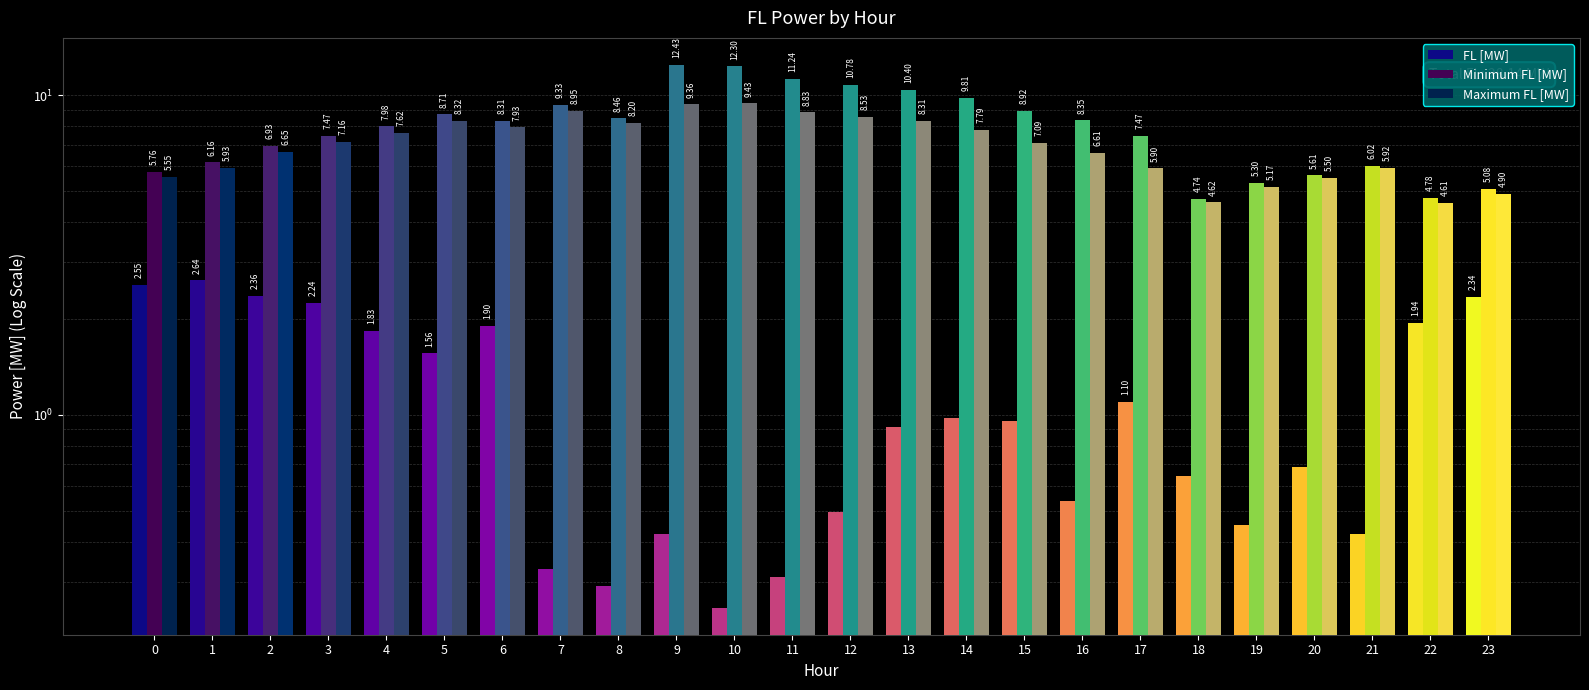

Reading left to right, extract all data points from this chart.

FL [MW]: 0=2.6	1=2.6	2=2.4	3=2.2	4=1.8	5=1.6	6=1.9	7=0.3	8=0.3	9=0.4	10=0.2	11=0.3	12=0.5	13=0.9	14=1.0	15=1.0	16=0.5	17=1.1	18=0.6	19=0.5	20=0.7	21=0.4	22=1.9	23=2.3
Minimum FL [MW]: 0=5.8	1=6.2	2=6.9	3=7.5	4=8.0	5=8.7	6=8.3	7=9.3	8=8.5	9=12.4	10=12.3	11=11.2	12=10.8	13=10.4	14=9.8	15=8.9	16=8.3	17=7.5	18=4.7	19=5.3	20=5.6	21=6.0	22=4.8	23=5.1
Maximum FL [MW]: 0=5.5	1=5.9	2=6.7	3=7.2	4=7.6	5=8.3	6=7.9	7=9.0	8=8.2	9=9.4	10=9.4	11=8.8	12=8.5	13=8.3	14=7.8	15=7.1	16=6.6	17=5.9	18=4.6	19=5.2	20=5.5	21=5.9	22=4.6	23=4.9